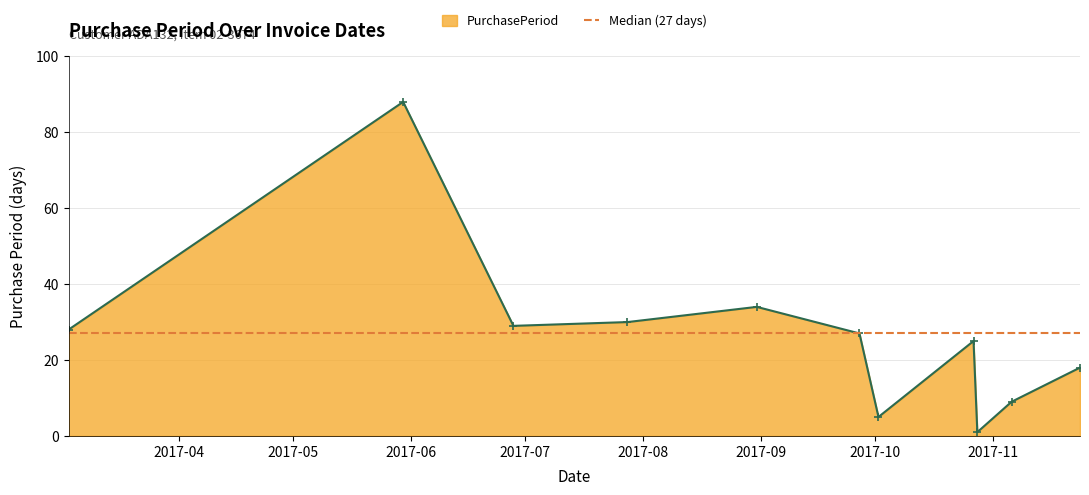

The chart shows a value of 51 at 2017-07-28. True or false?

False